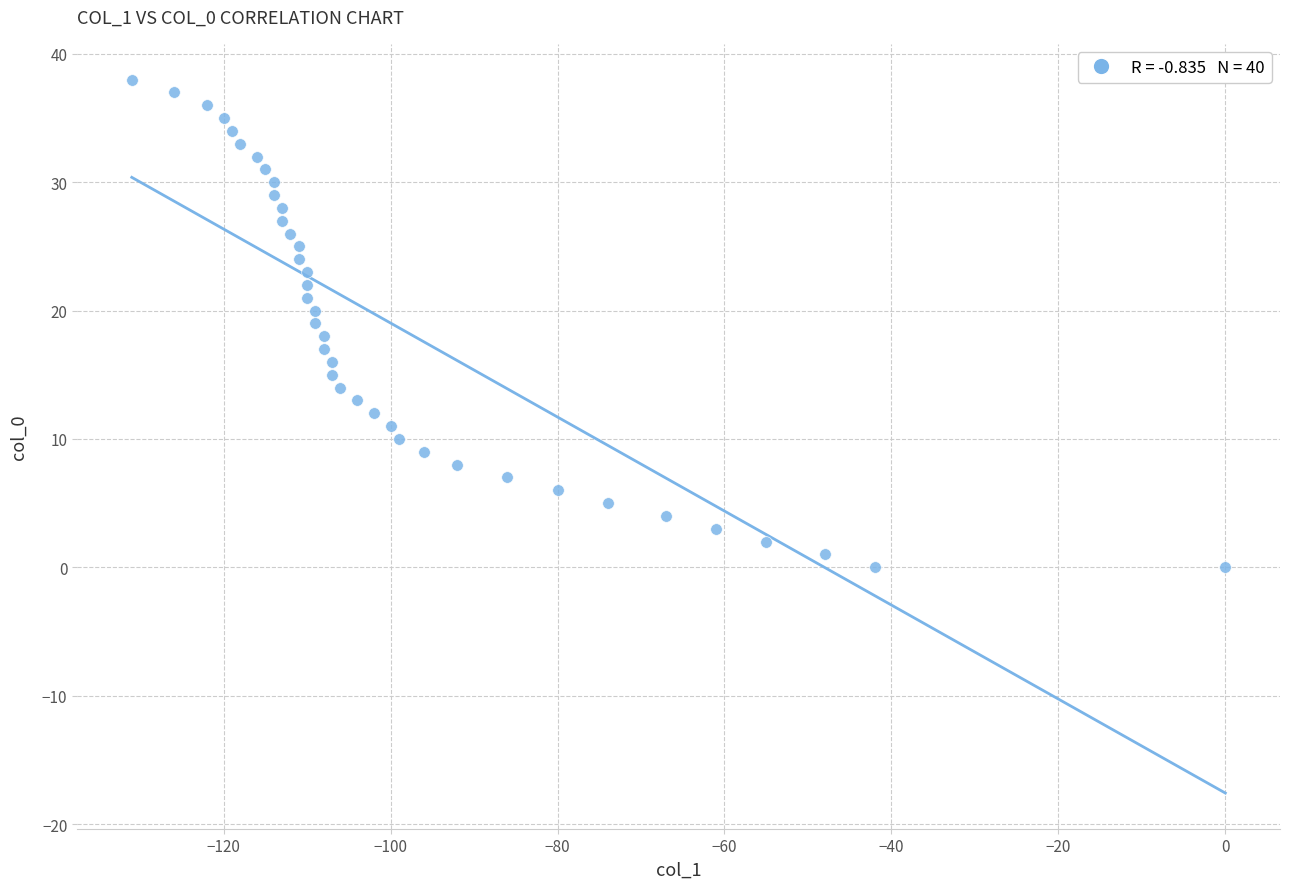

What is the range of X values (max minus min)?

131